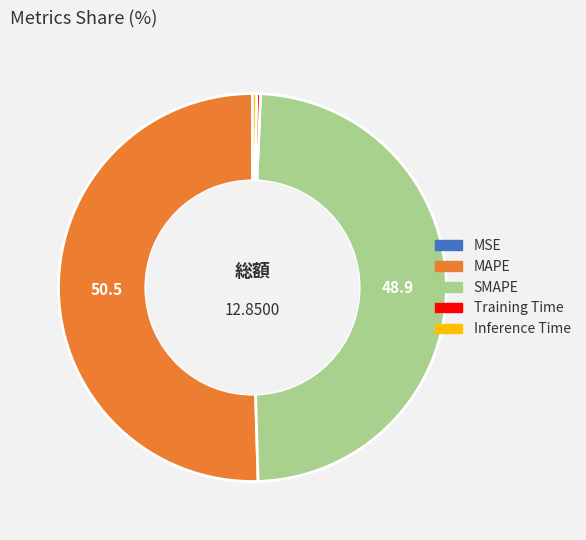

Between SMAPE and Training Time, which is larger?

SMAPE